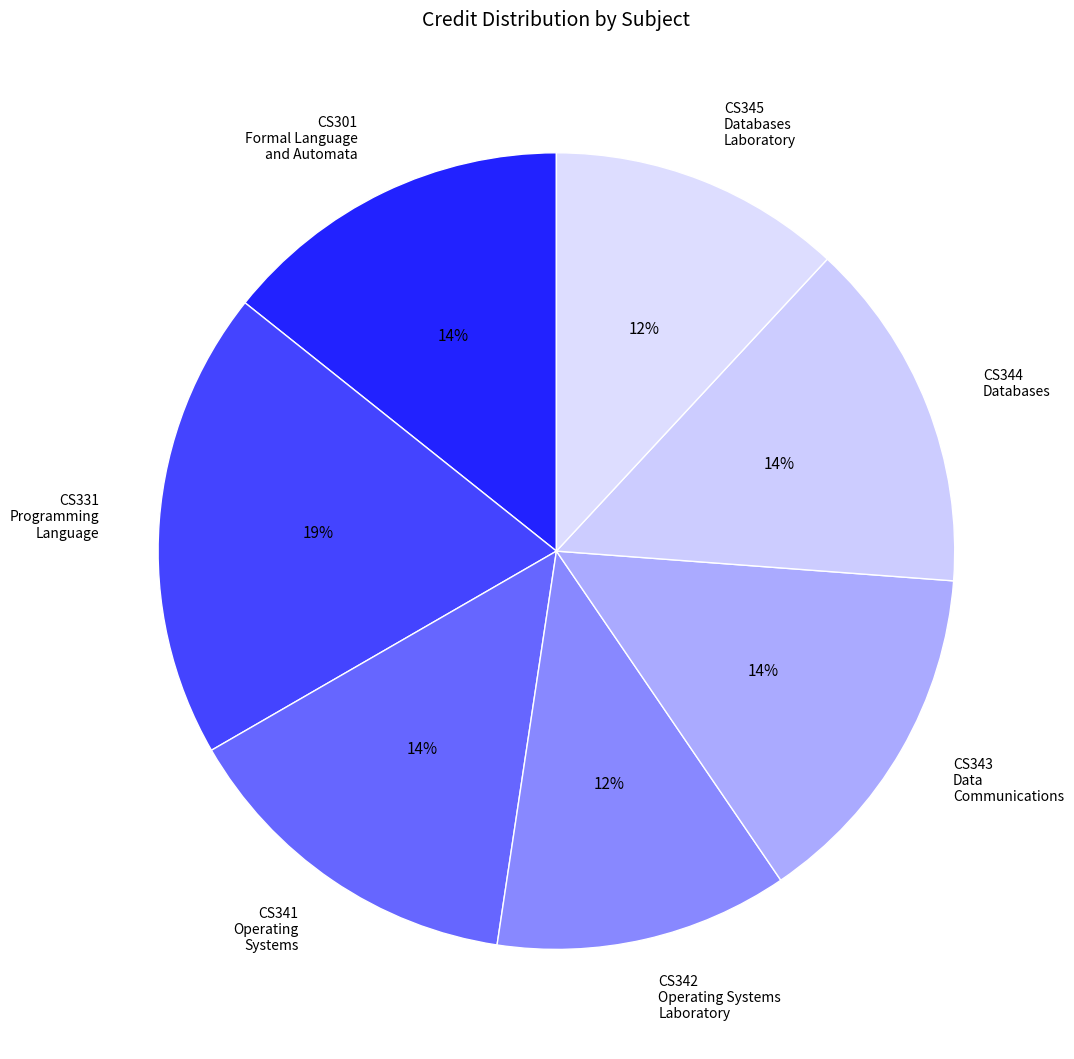

Is there a majority slice in this chart?

No